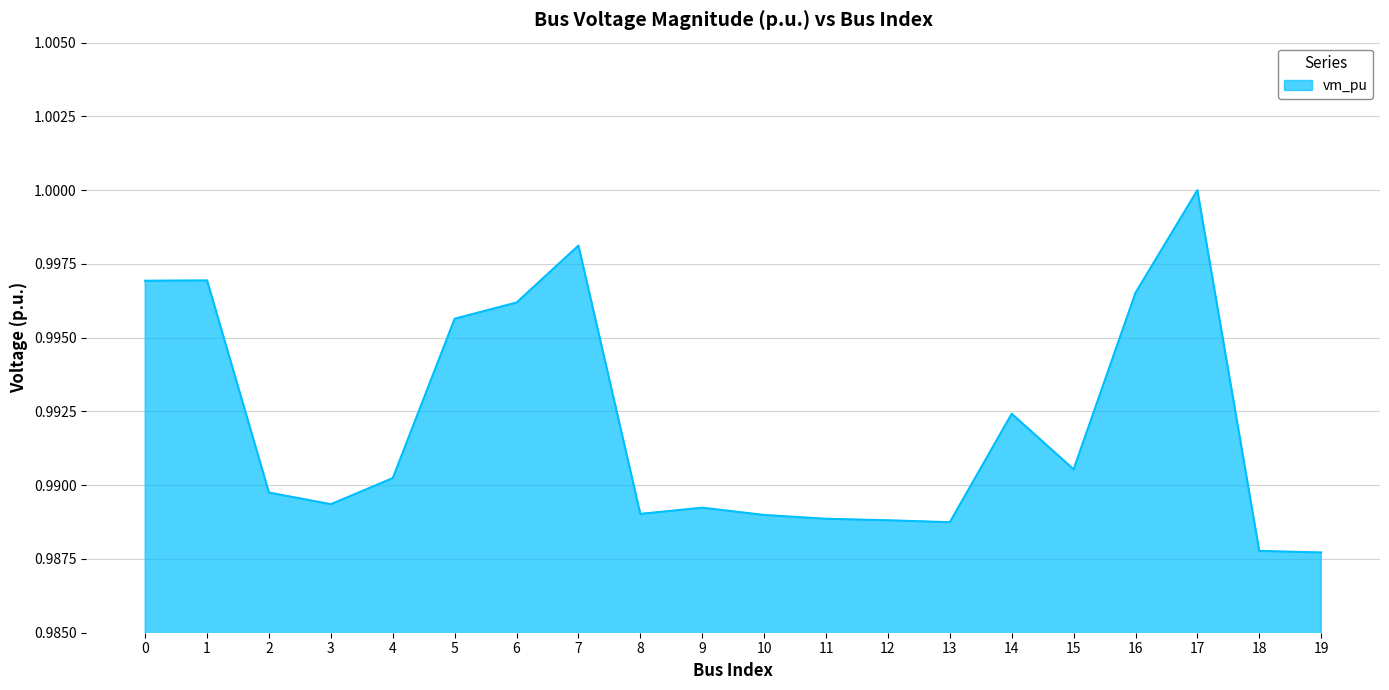

Between 16 and 2, which is larger?

16